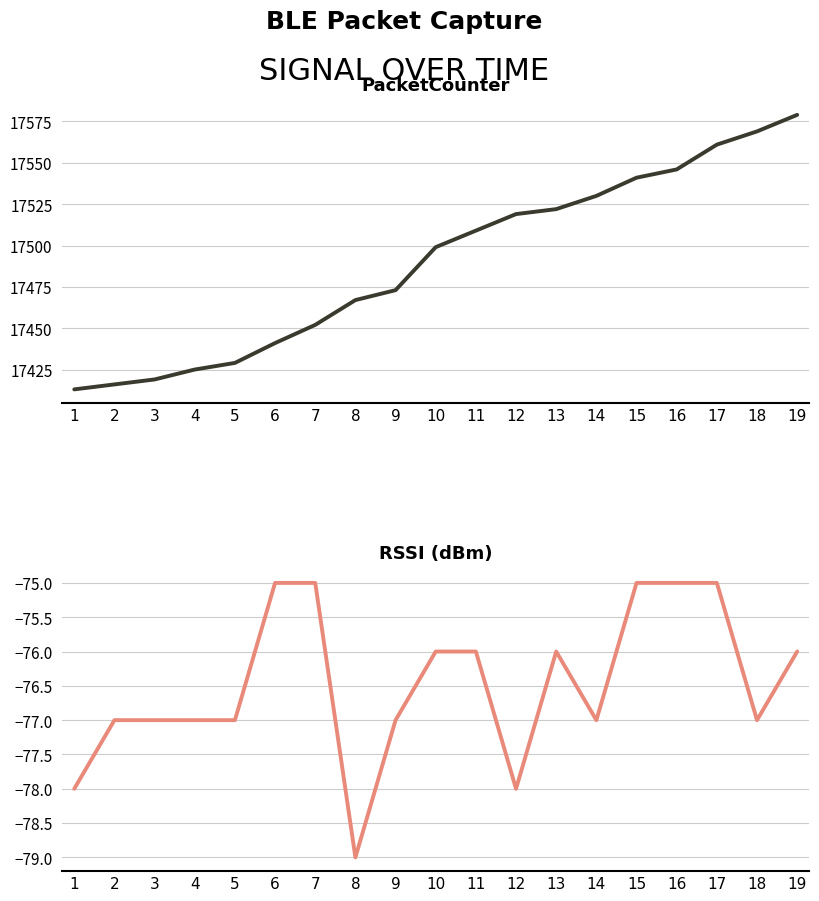

At which category is the sum across all series the highest?

19